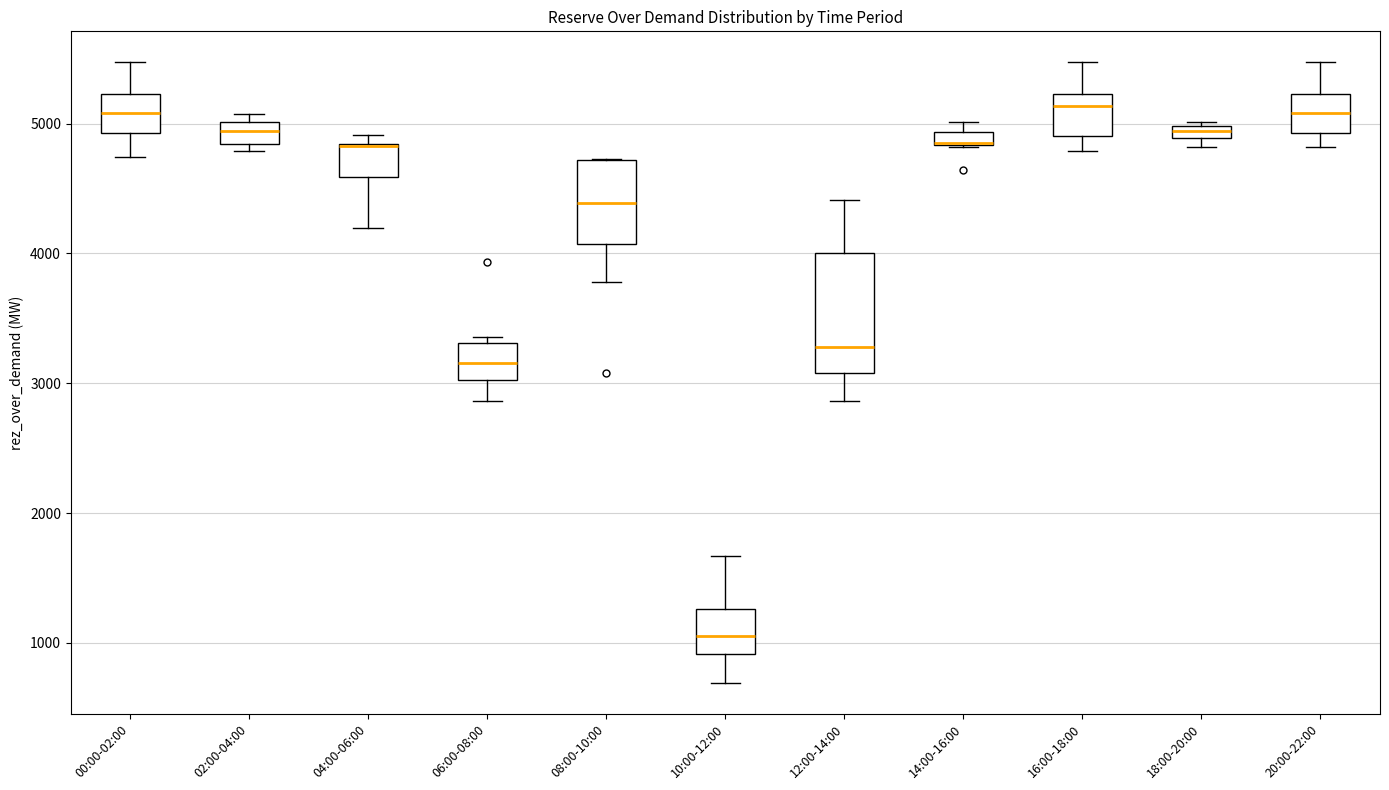

Which box is the tallest, from its lower edge to its upper edge?

12:00-14:00